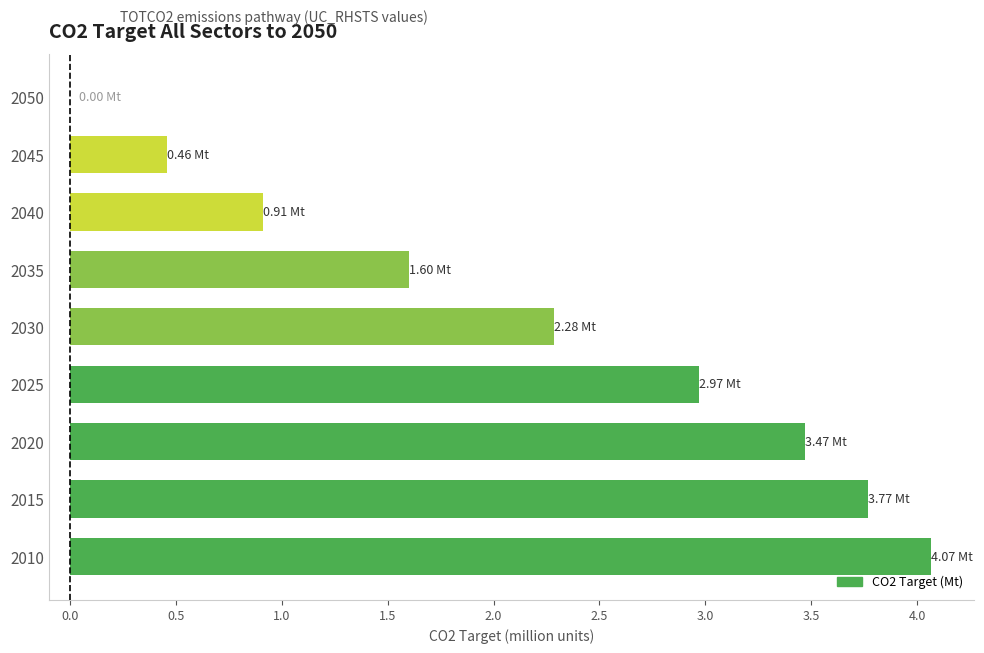

Approximately how many times larger is the value at 2025 compared to 2015?

0.8